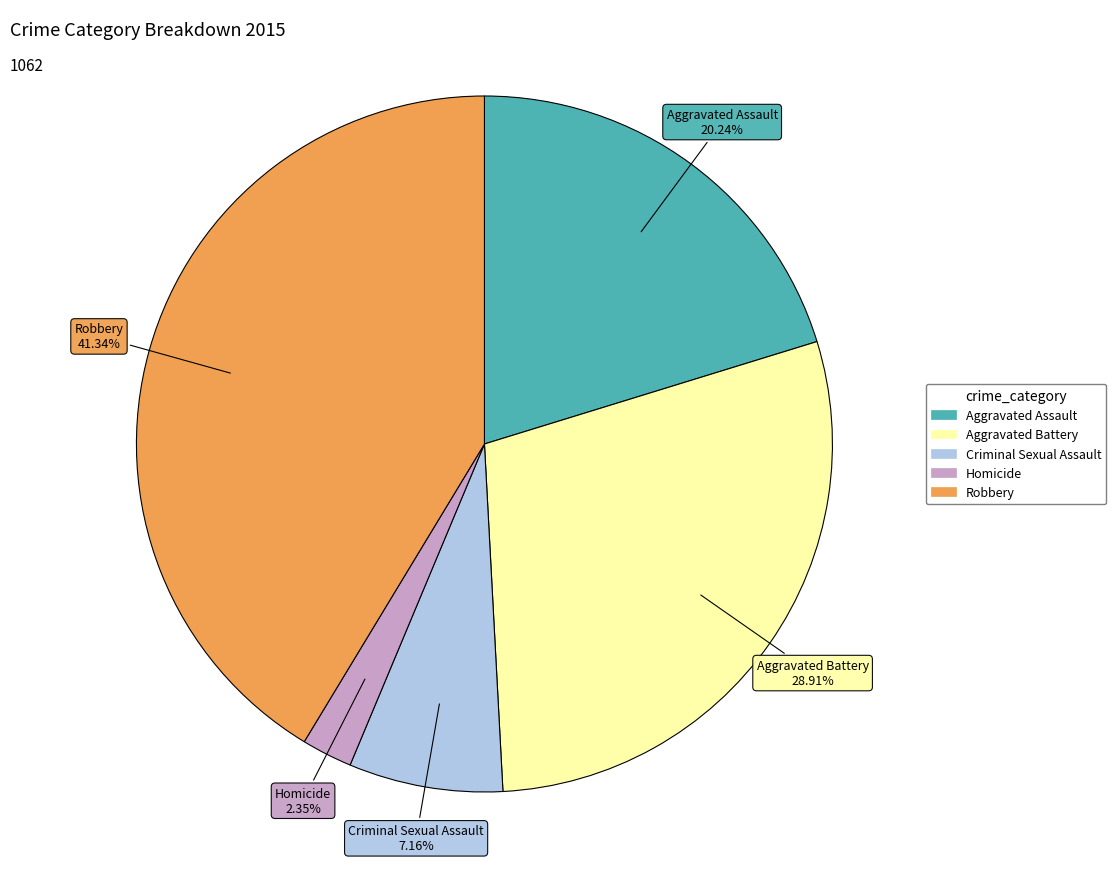

To the nearest percent, what is the average slice percentage?

20%